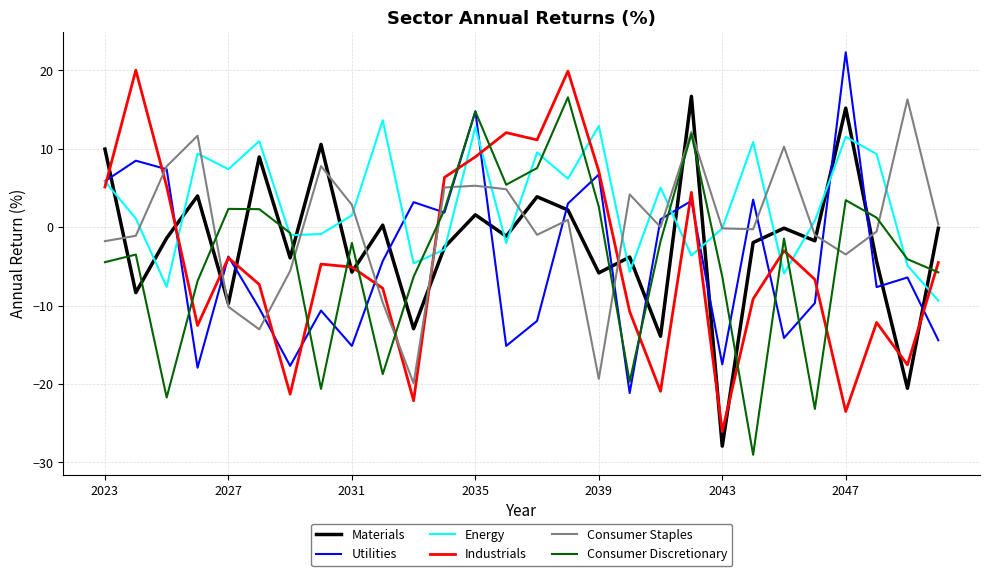

After their last crossing, which series has the higher values: Energy or Industrials?

Industrials